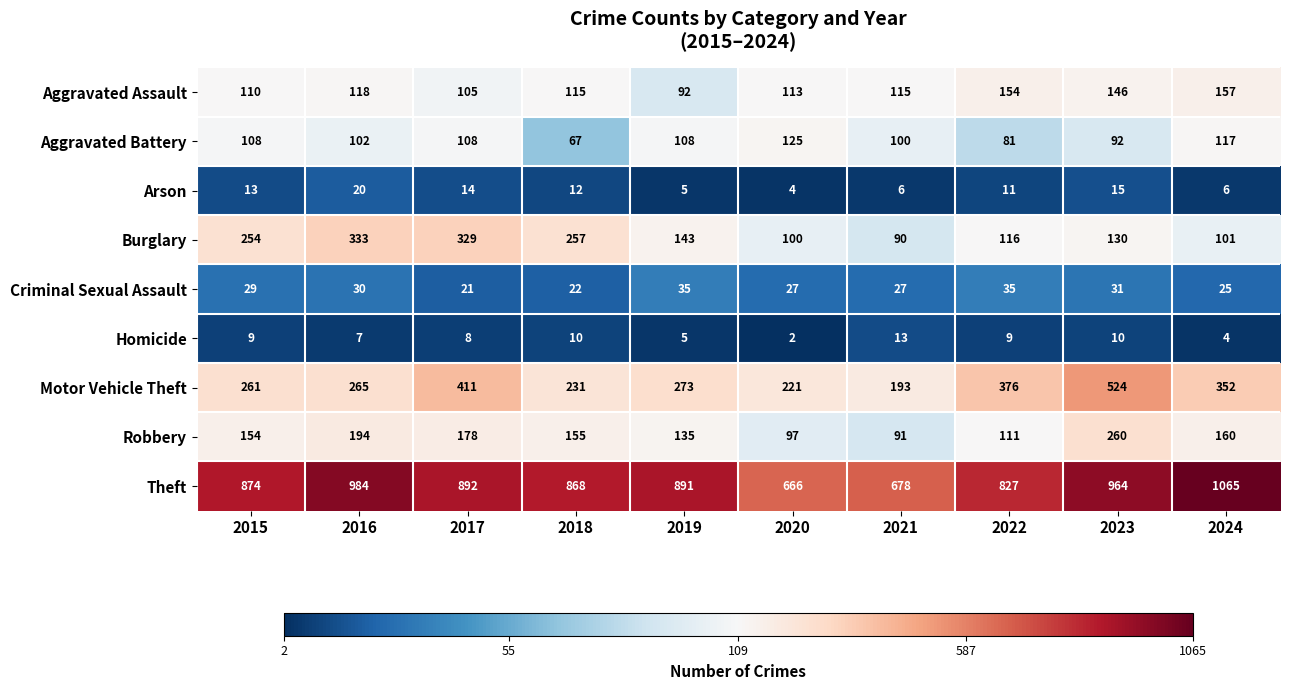

At which category is the sum across all series the highest?

2023